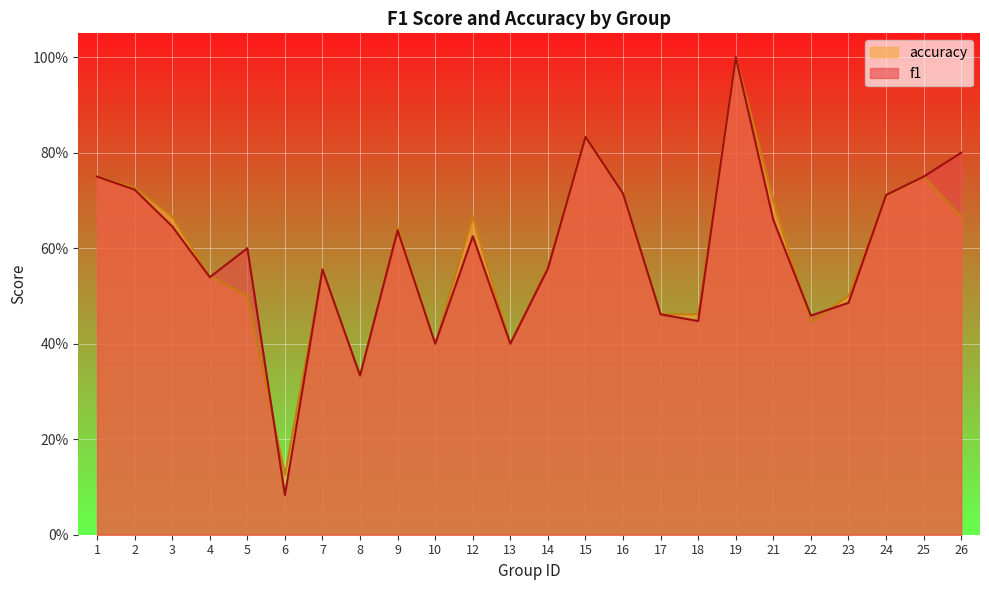

What are all the series names shown in the legend?

accuracy, f1